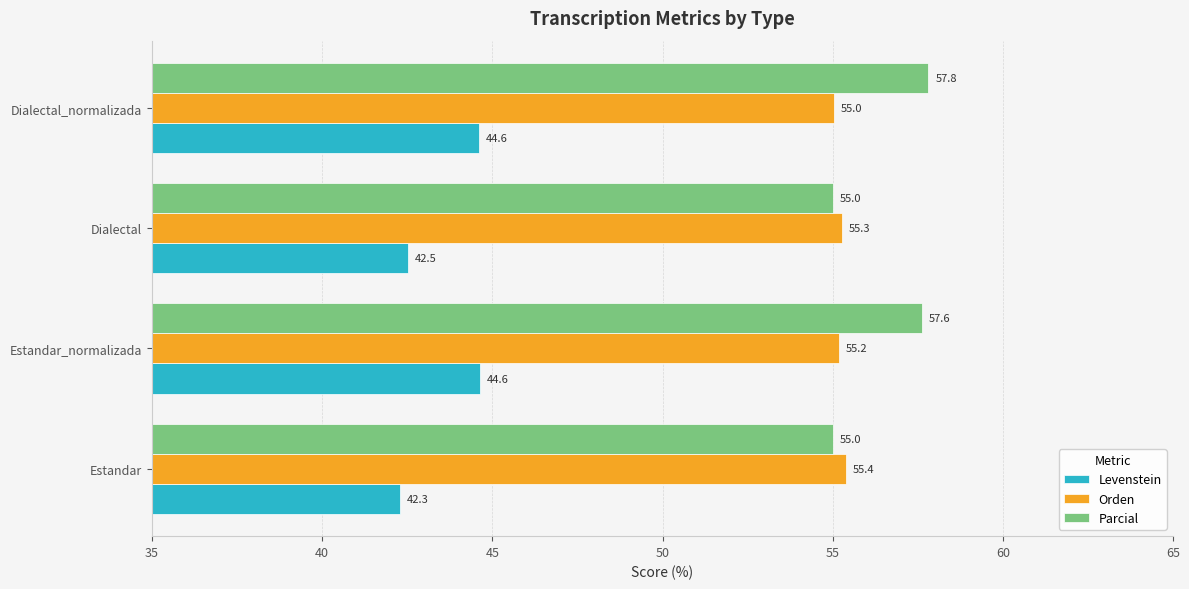

Which series changed the most between Estandar and Dialectal?

Levenstein